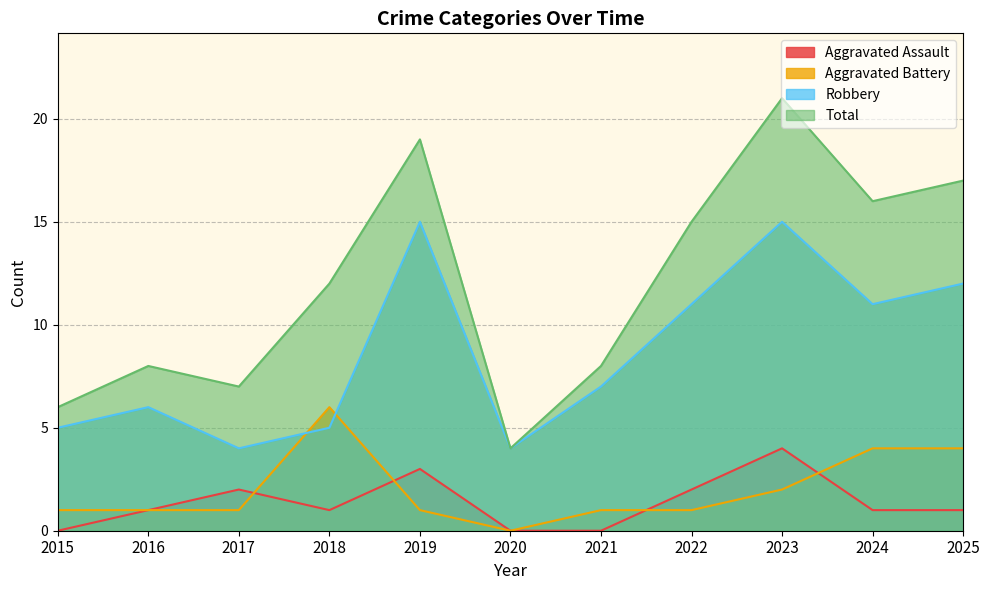

What is the average value of the Aggravated Battery series?

2